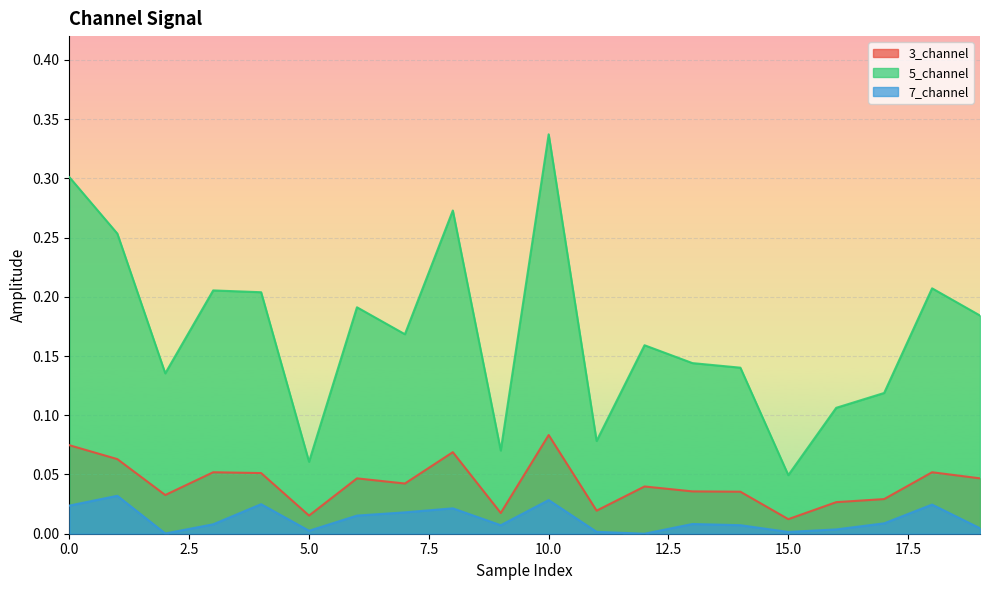

True or false: 3_channel has more than 0 points higher than both neighbors.

True